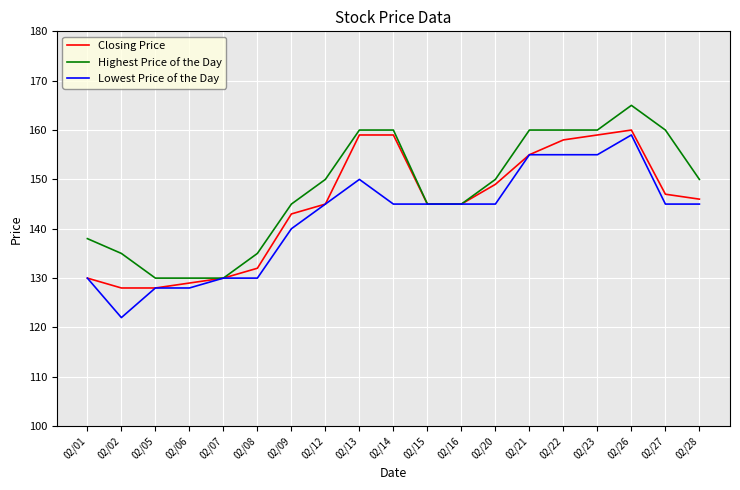

Is the value of Closing Price at 02/22 greater than the value of Highest Price of the Day at 02/22?

No